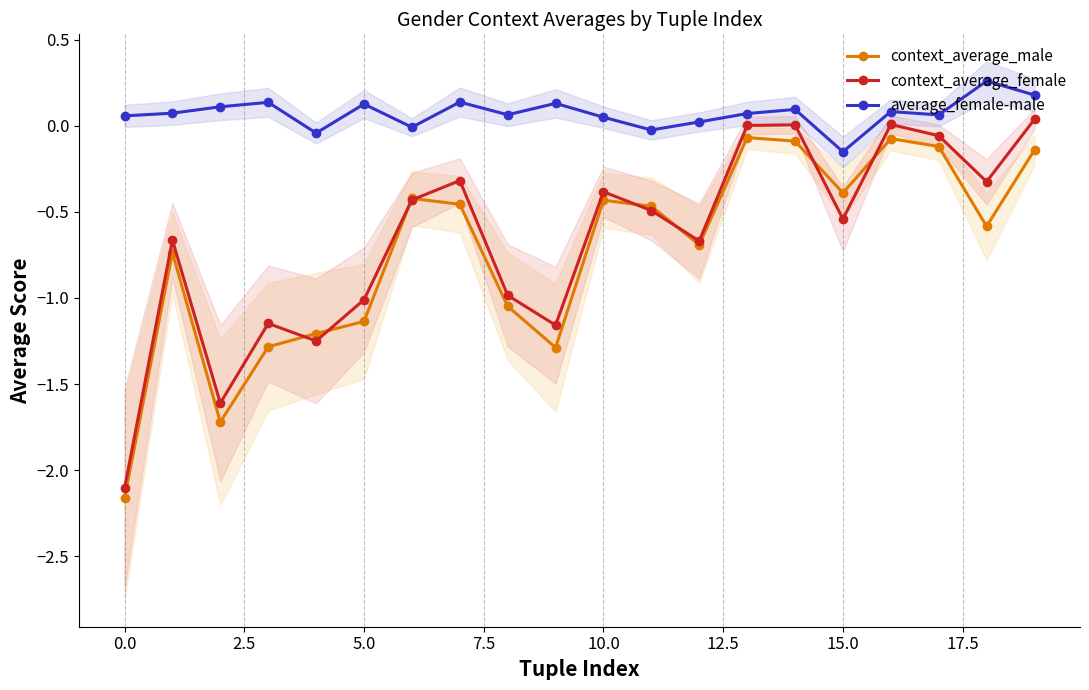

What is the minimum value shown in the chart?

-2.2